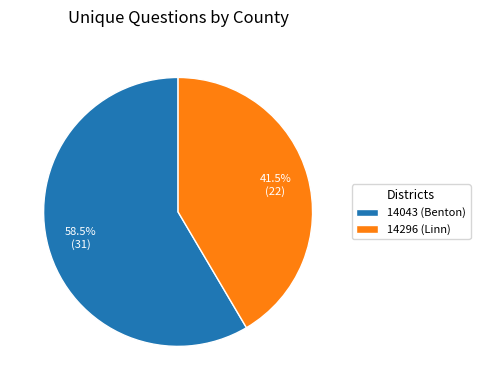

What percentage is NOT represented by 14043 (Benton)?

41.5%